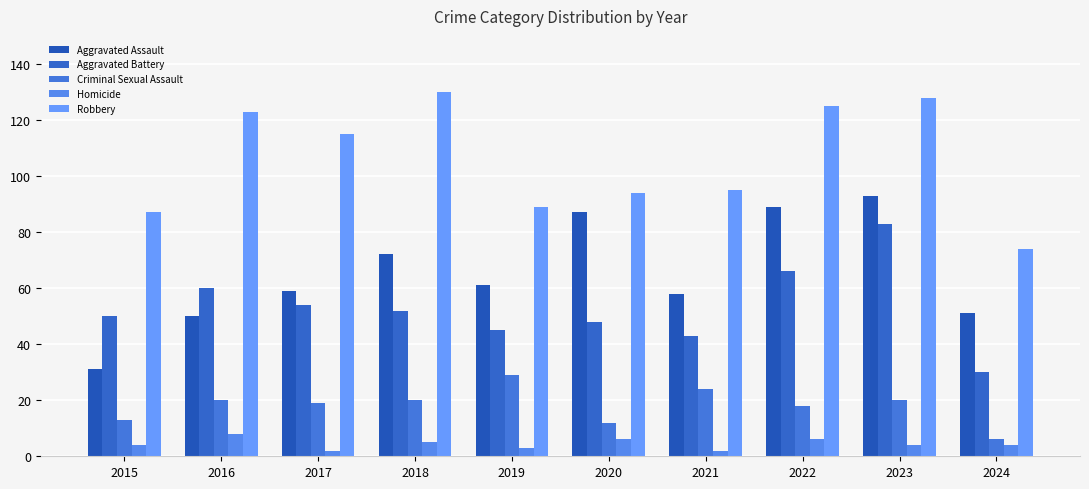

Rank the categories by Aggravated Assault value from lowest to highest.

2015, 2016, 2024, 2021, 2017, 2019, 2018, 2020, 2022, 2023